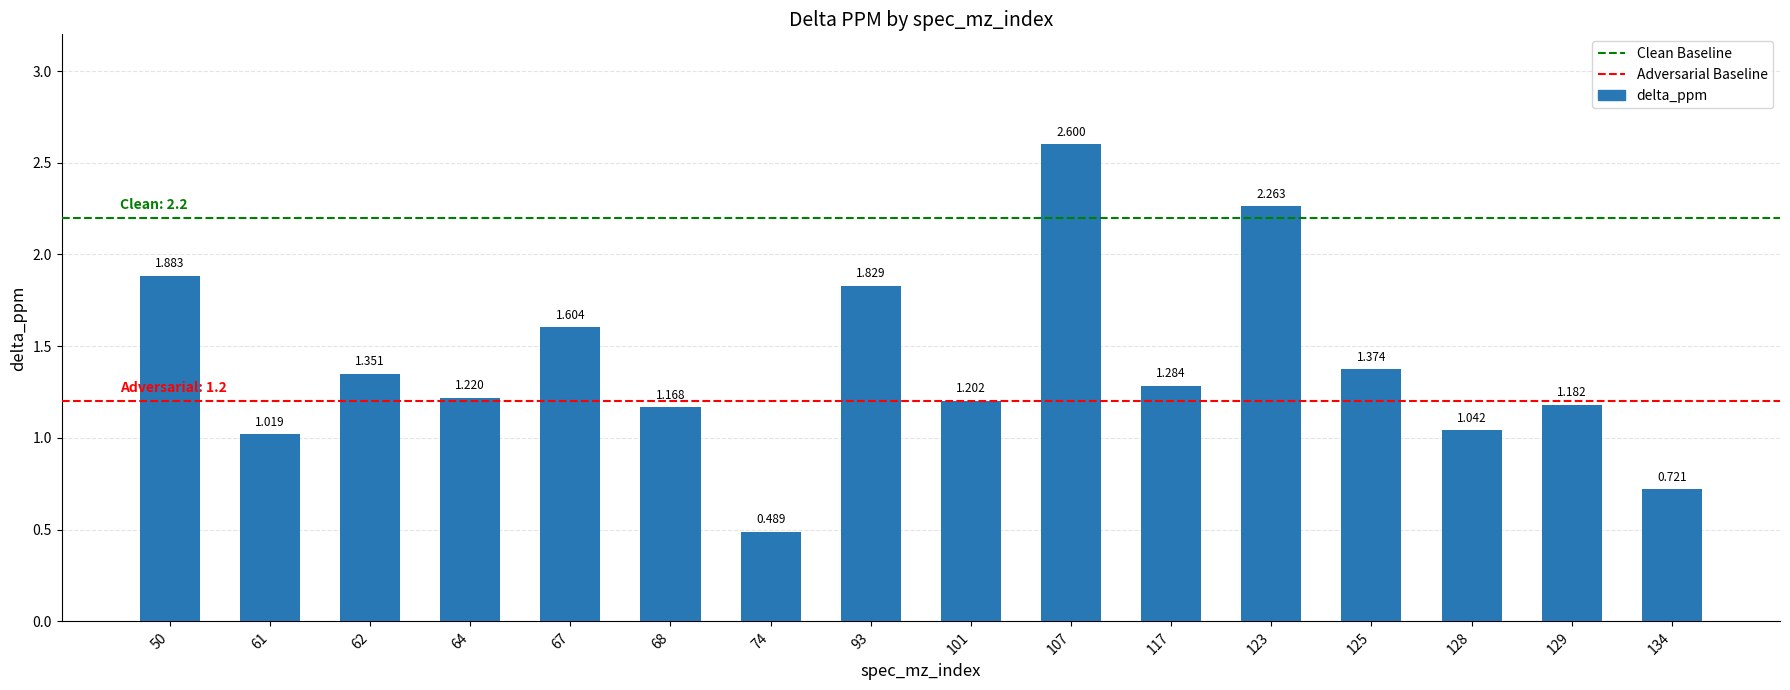

The chart shows a value of 1.9 at 50. True or false?

True